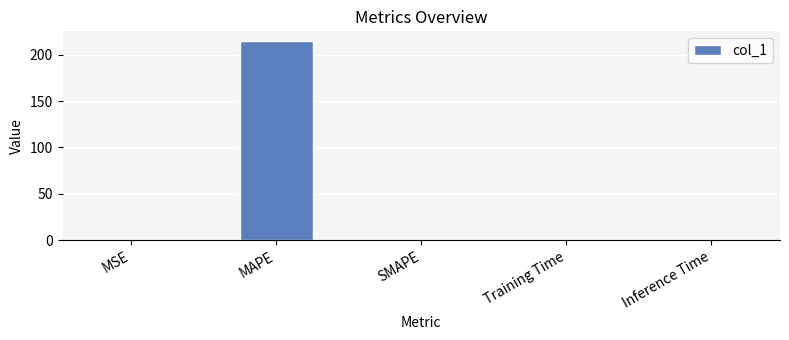

Count the number of data series in this chart.

1